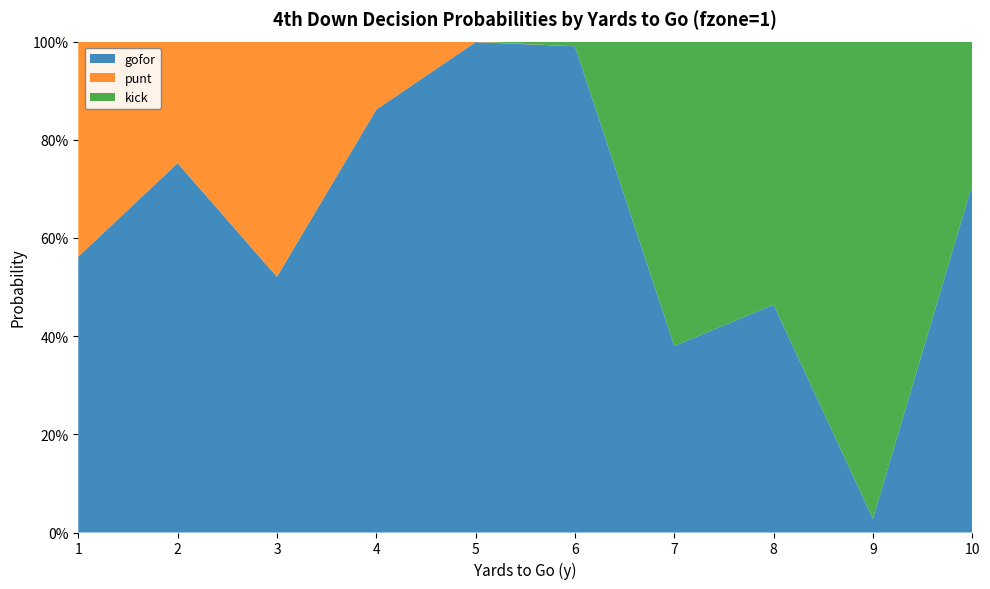

Reading left to right, transcribe all the data shown in this chart.

gofor: 0.6	0.8	0.5	0.9	1.0	1.0	0.4	0.5	0.0	0.7
punt: 0.4	0.2	0.5	0.1	0.0	0.0	0.0	0.0	0.0	0.0
kick: 0.0	0.0	0.0	0.0	0.0	0.0	0.6	0.5	1.0	0.3